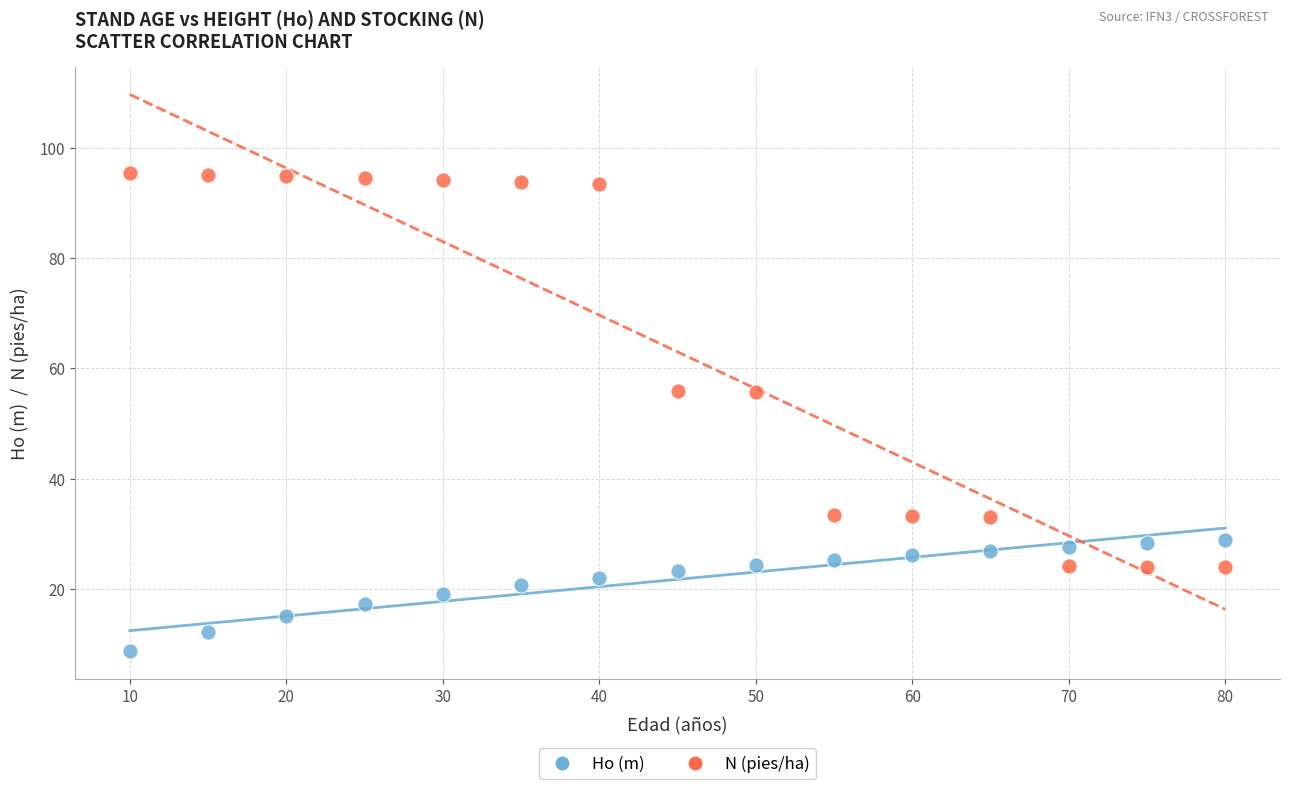

Which series reaches the maximum Y coordinate?

N (pies/ha)